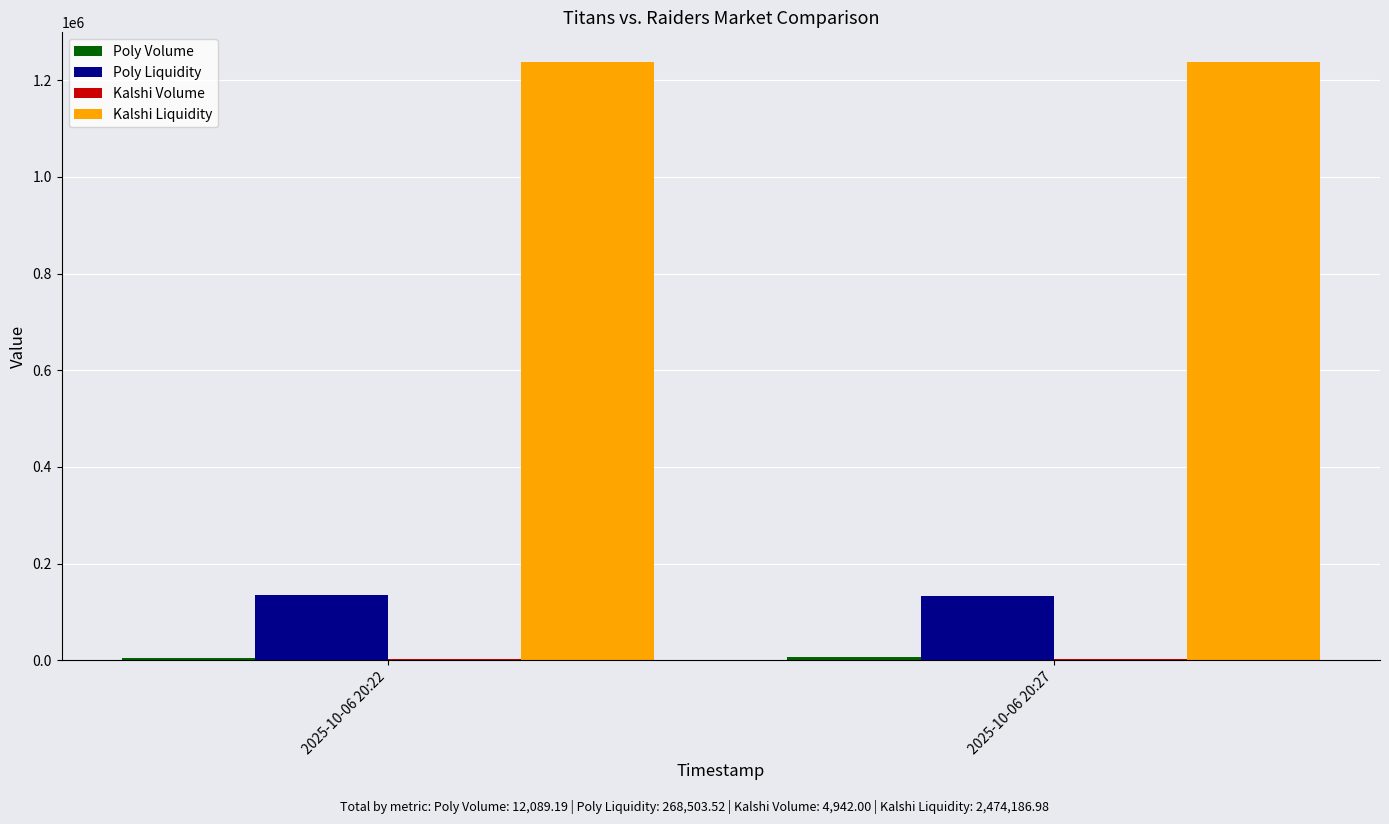

What is the highest value of the Poly Liquidity series?

134820.0